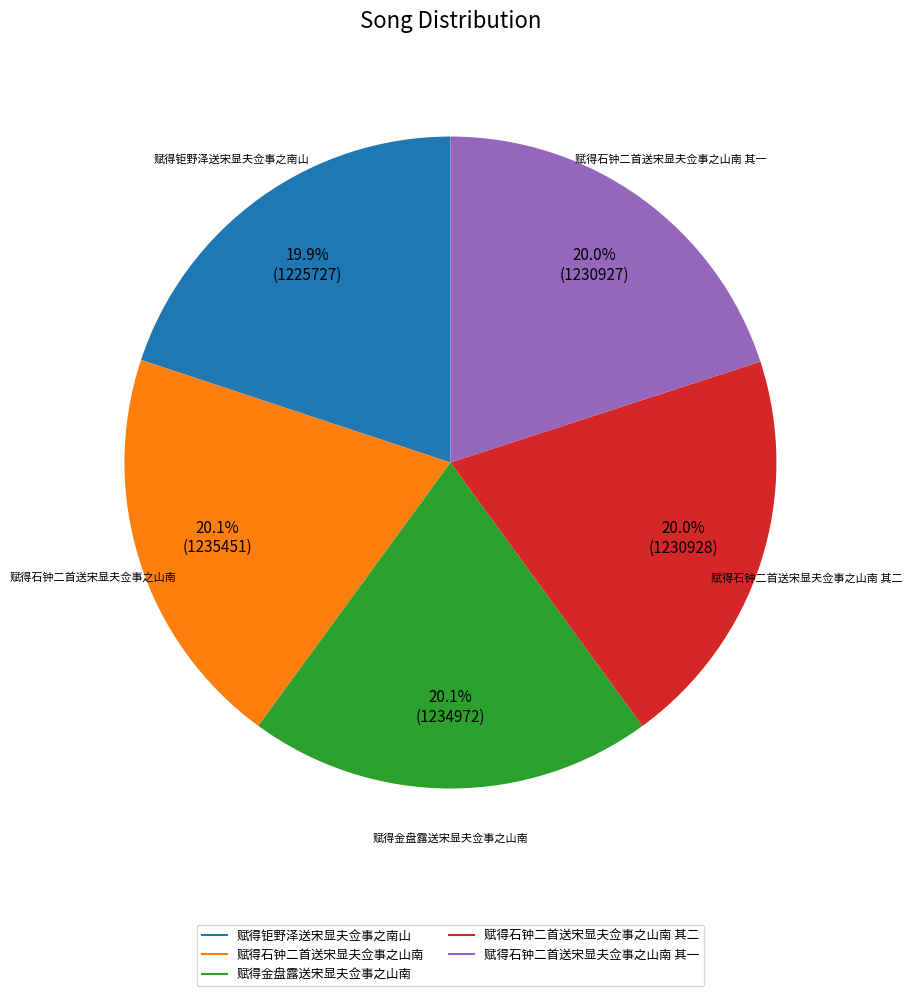

Does any single category account for the majority?

No